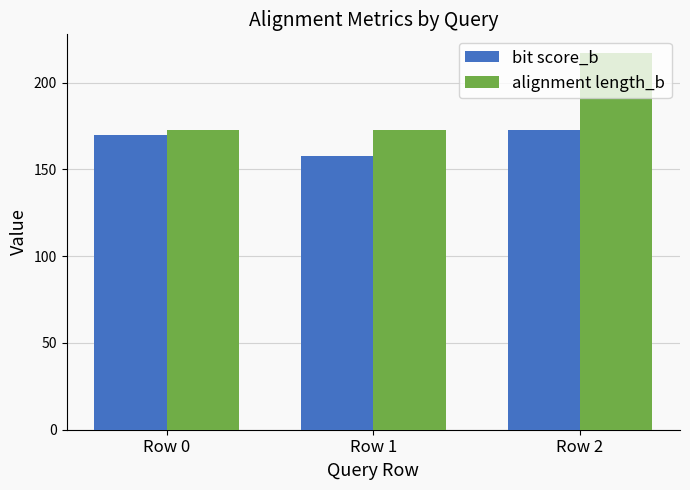

What is the difference between the maximum and second lowest values in the bit score_b series?

3